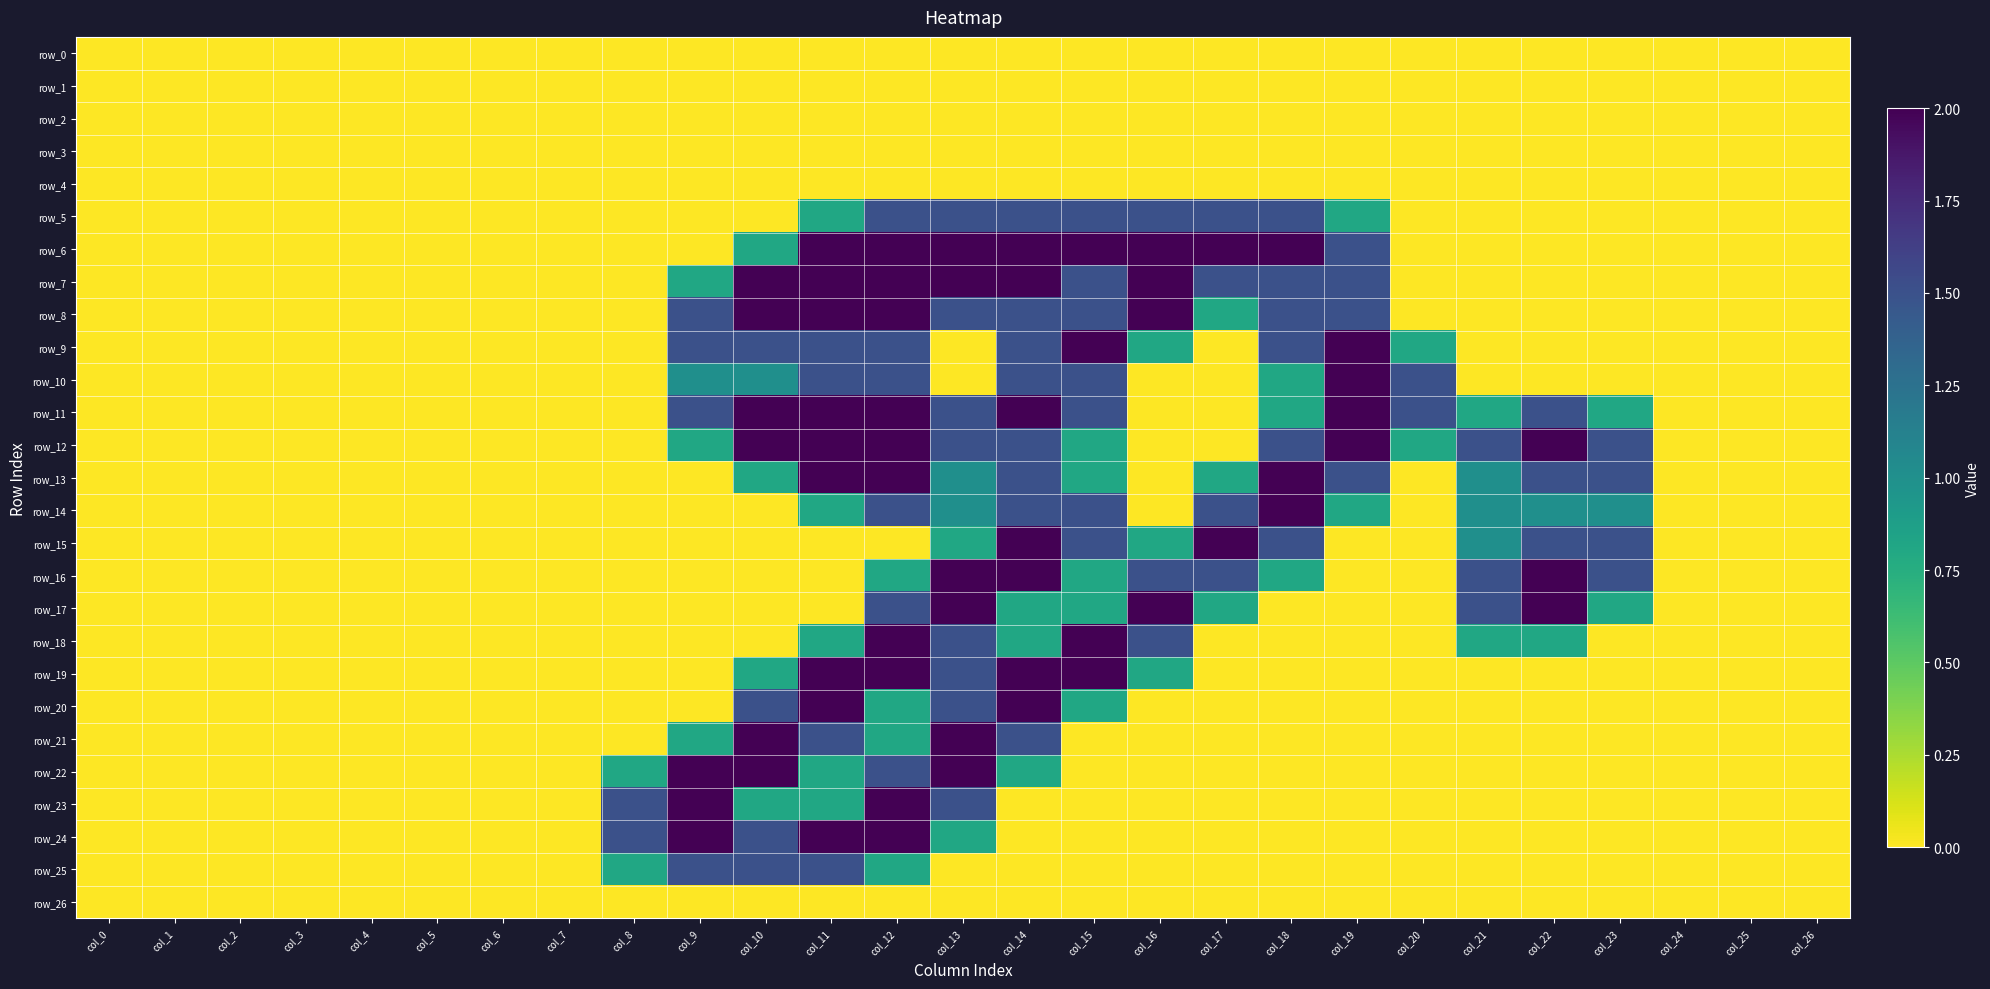

The value of row_25 at col_18 is 0.0. True or false?

True